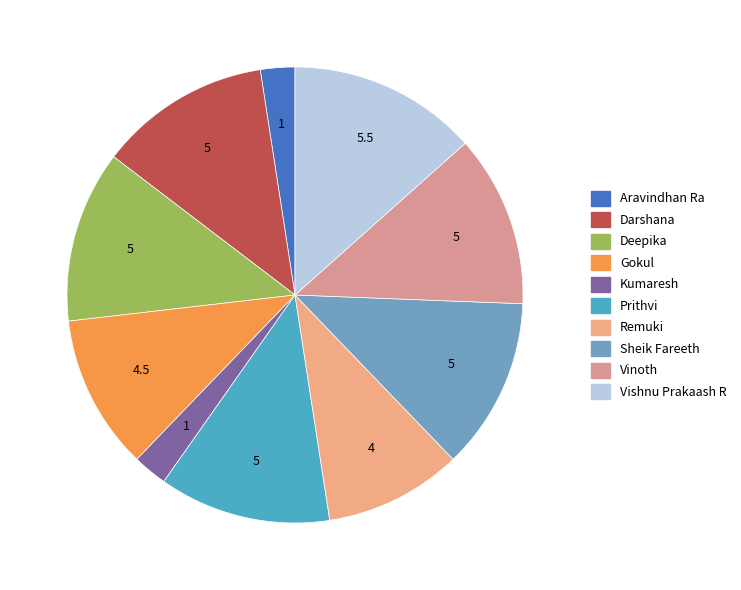

To the nearest percent, what is the difference between the largest and smallest slice percentages?

11%